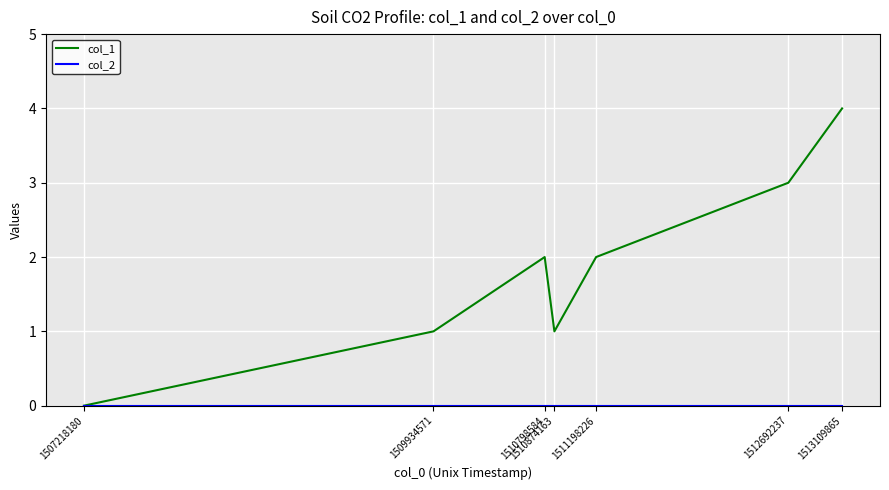

Which series has the largest range (max minus min)?

col_1